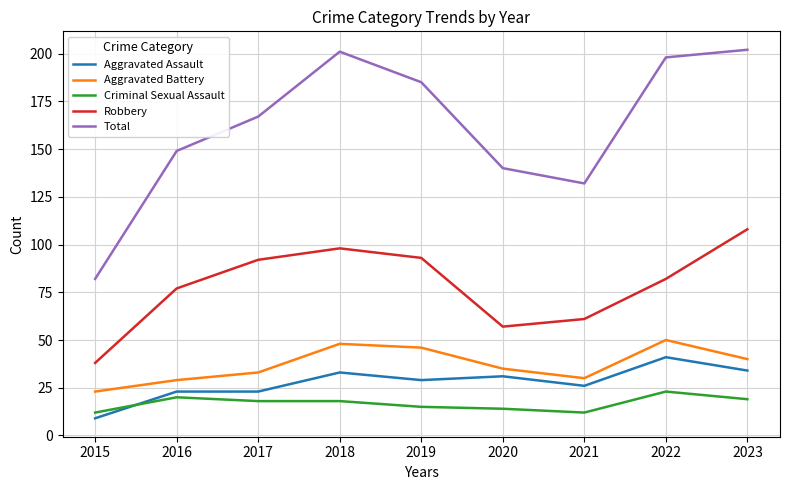

Does the chart display data point markers on the line(s)?

No